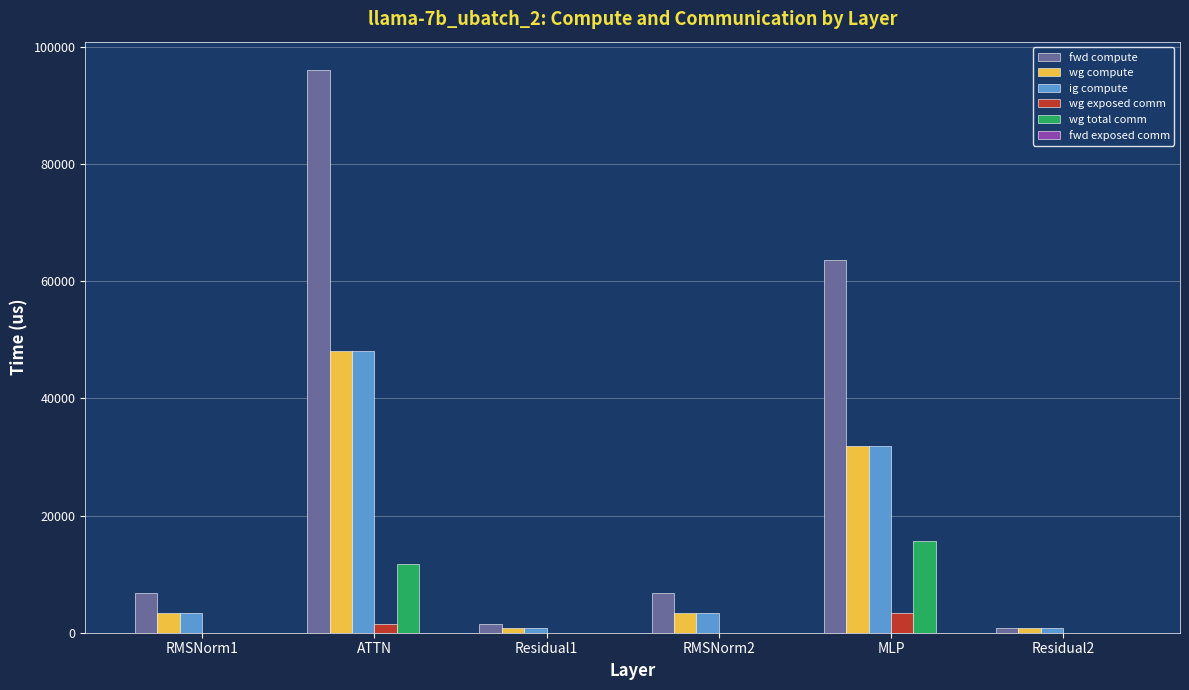

The value of wg total comm at RMSNorm2 is -8235.7. True or false?

False